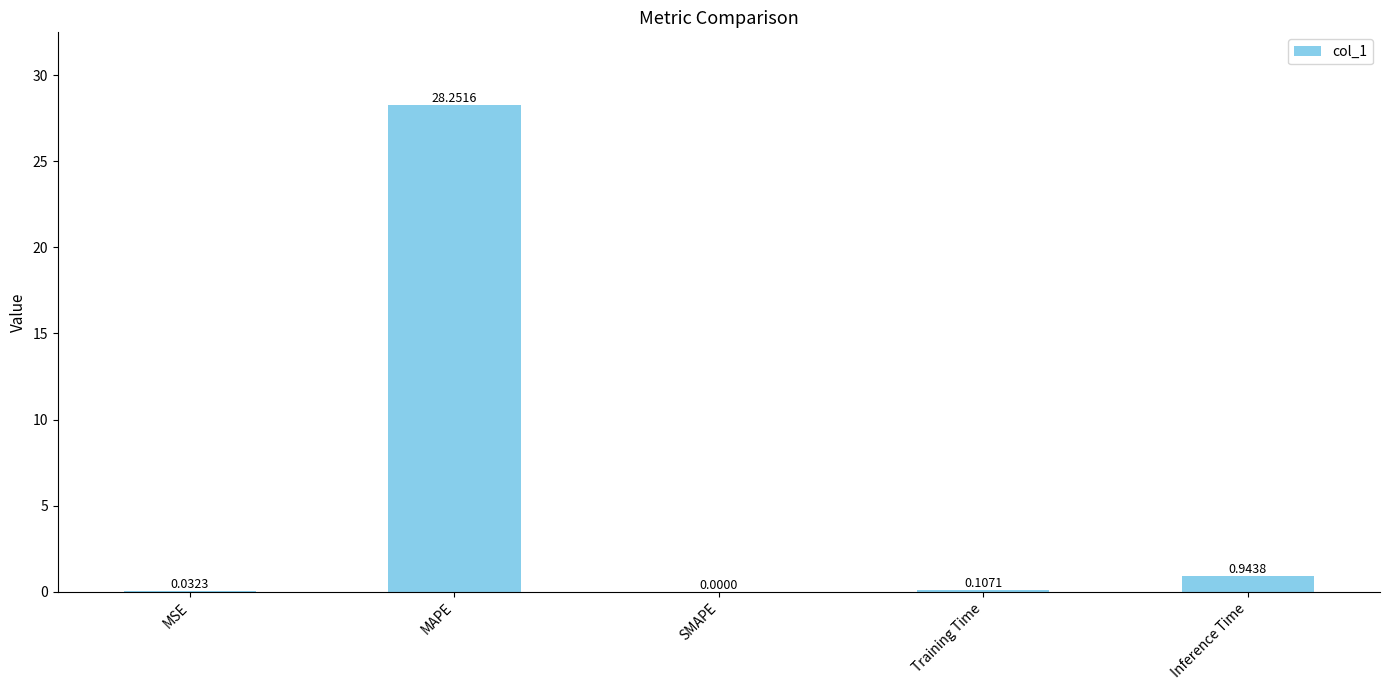

What is the sum of the values at Inference Time and Training Time?

1.1